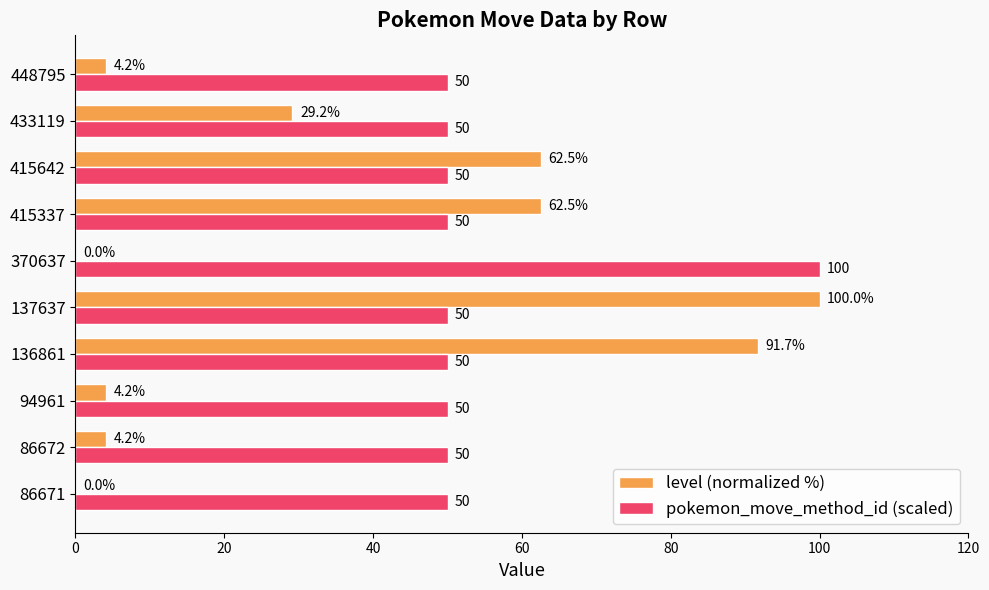

Which series has the largest total across all categories?

pokemon_move_method_id (scaled)